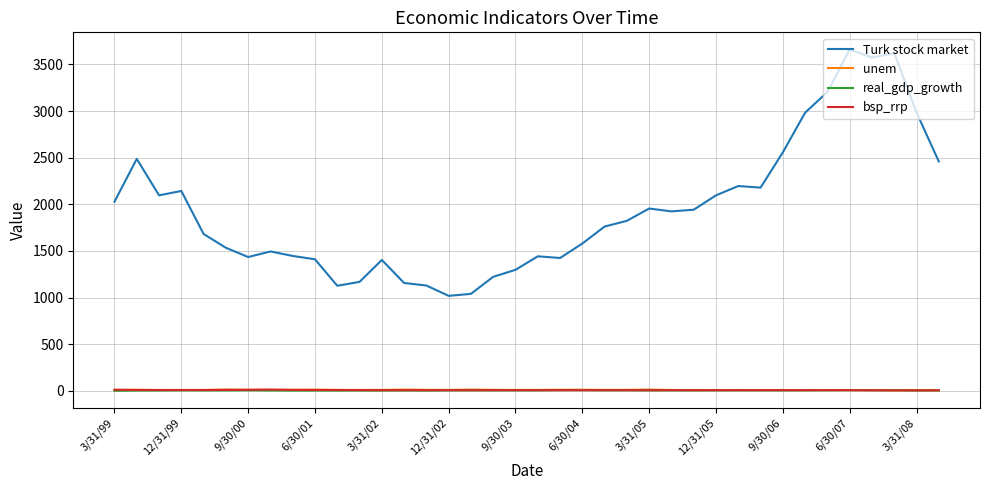

Which series has the largest total across all categories?

Turk stock market